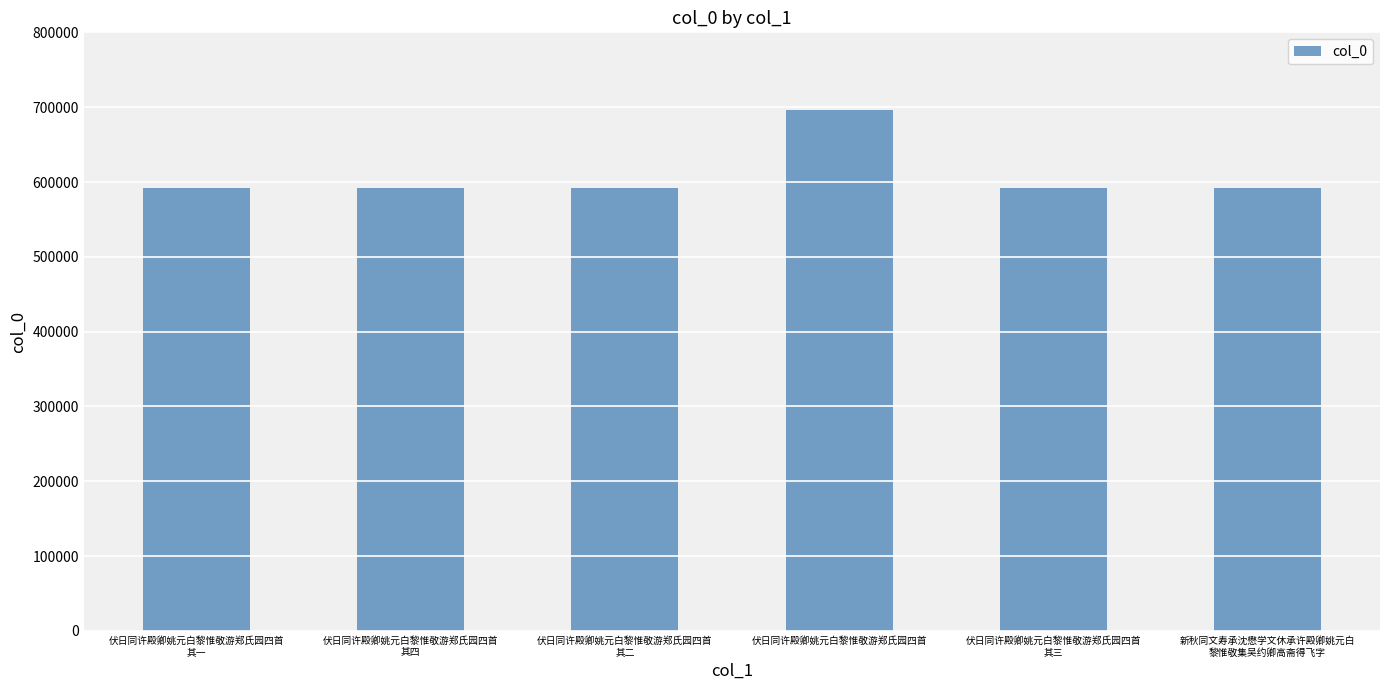

What is the value of the 3rd bar from the left?

591860